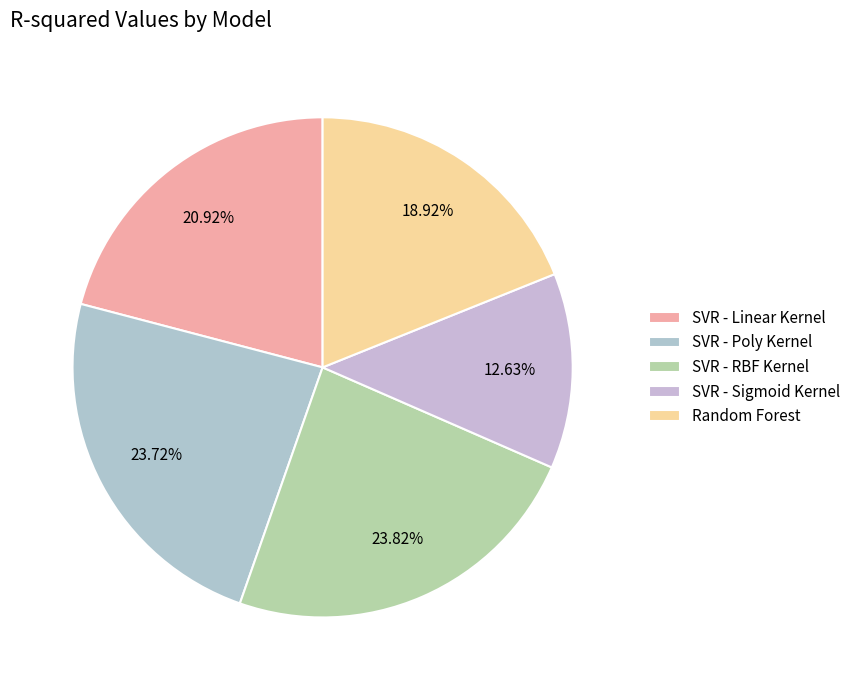

Count the number of slices in the pie.

5